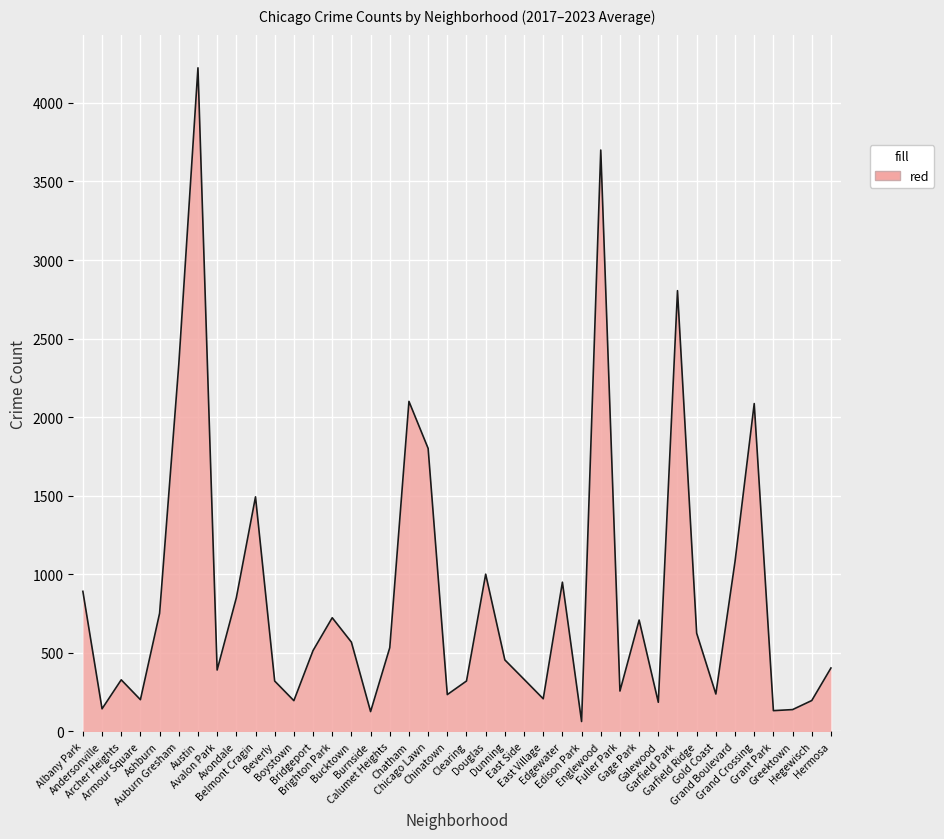

What is the greatest value displayed?

4223.0